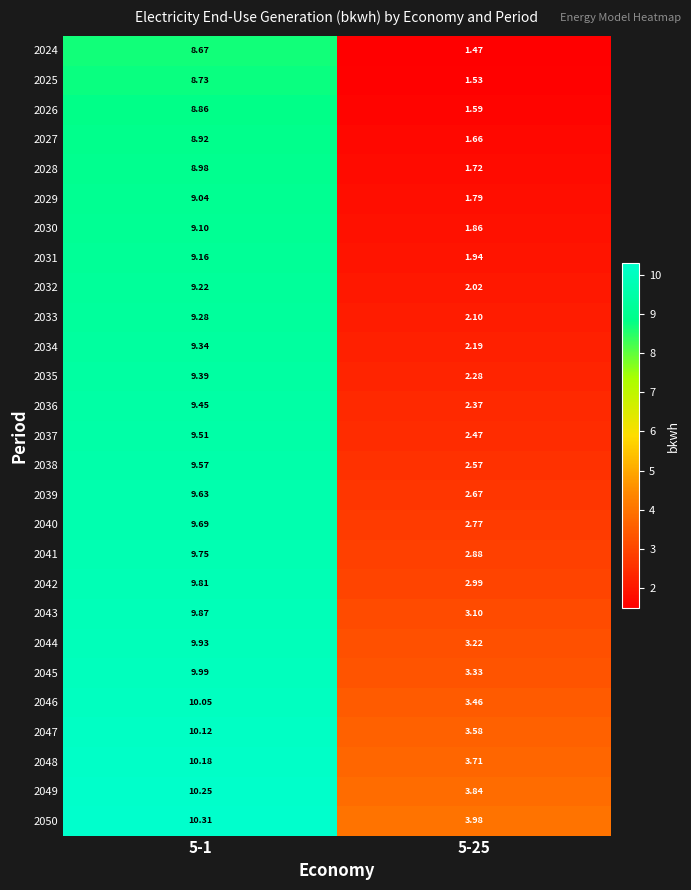

Which label corresponds to the largest value in the chart?

5-1